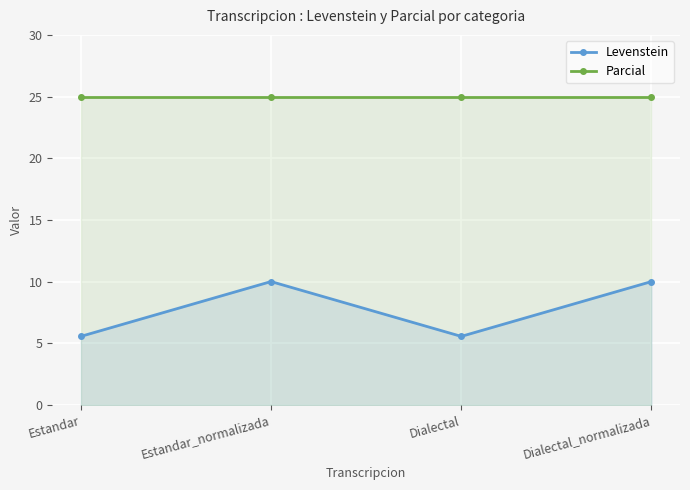

Rank the series by their maximum value, from lowest to highest.

Levenstein, Parcial